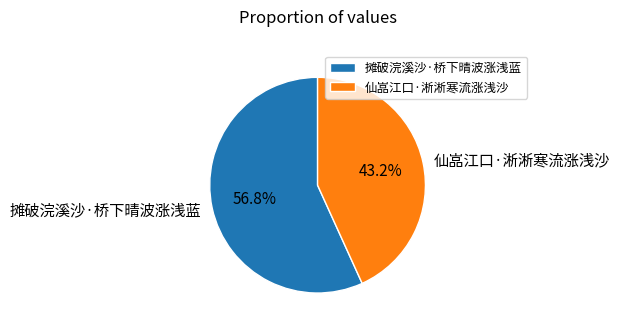

What percentage is the 摊破浣溪沙·桥下晴波涨浅蓝 slice, to the nearest percent?

57%